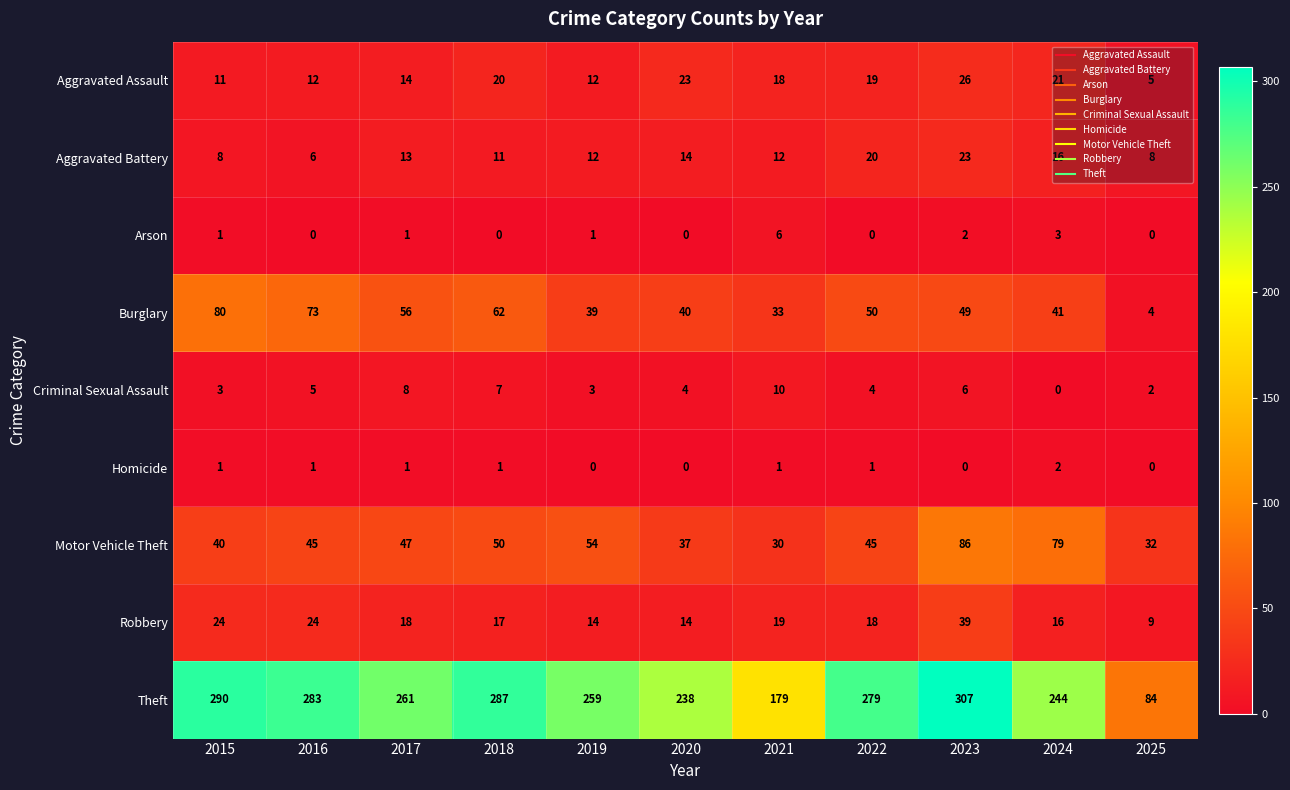

True or false: Motor Vehicle Theft has a value of 54 at 2019.

True